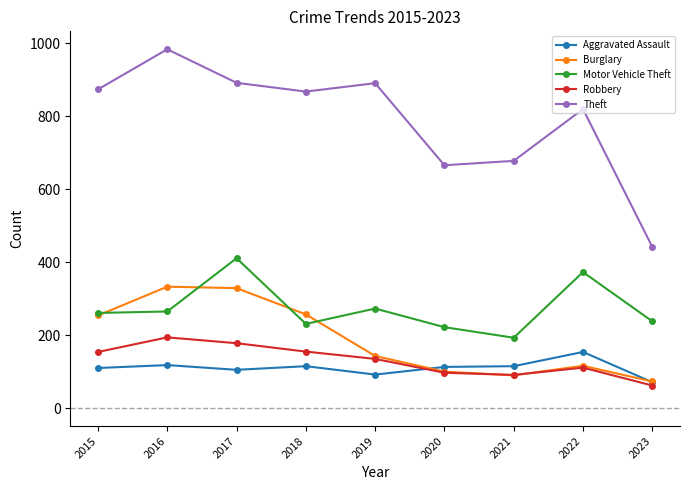

How many values in the Burglary series are below 143?

4